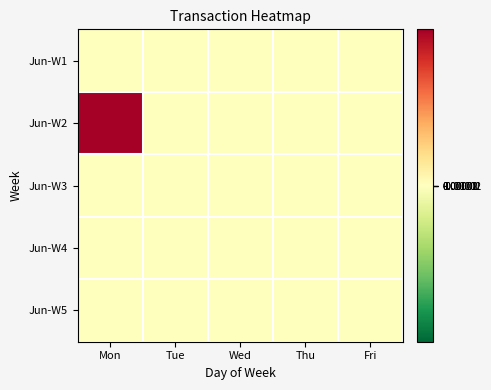

Between Mon and Thu, which series saw the biggest shift?

Jun-W2